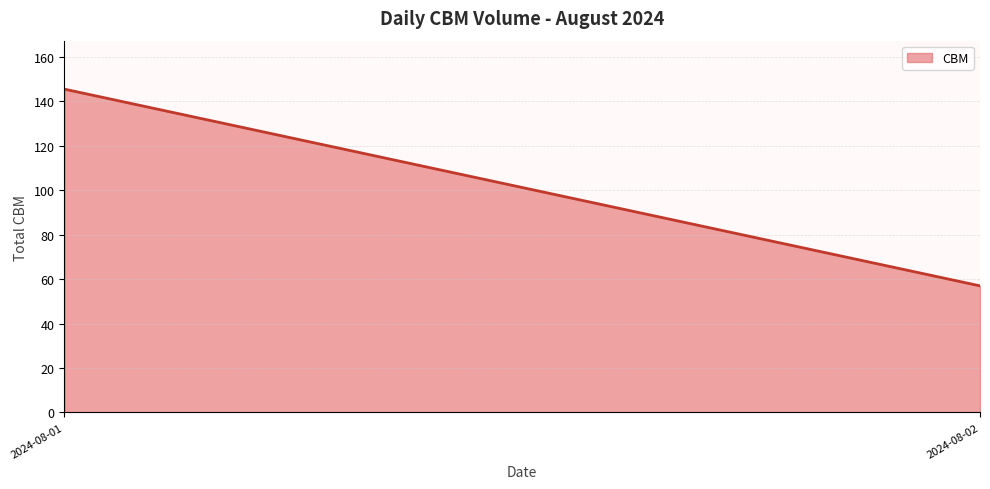

Read the value at 2024-08-01.

145.4